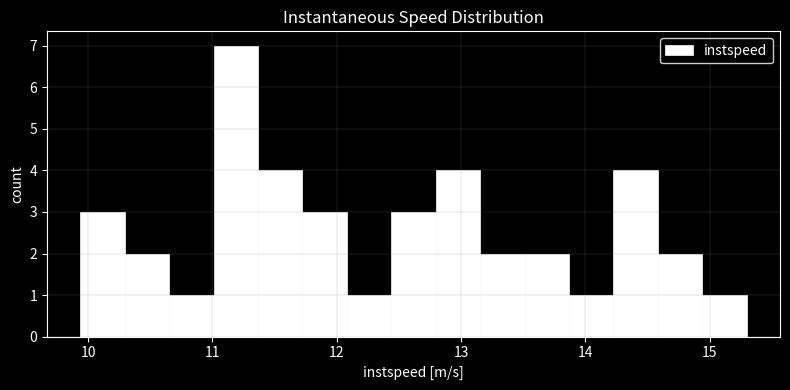

Read against the x-axis, roughly where is the centre of the tallest bar?

11.2